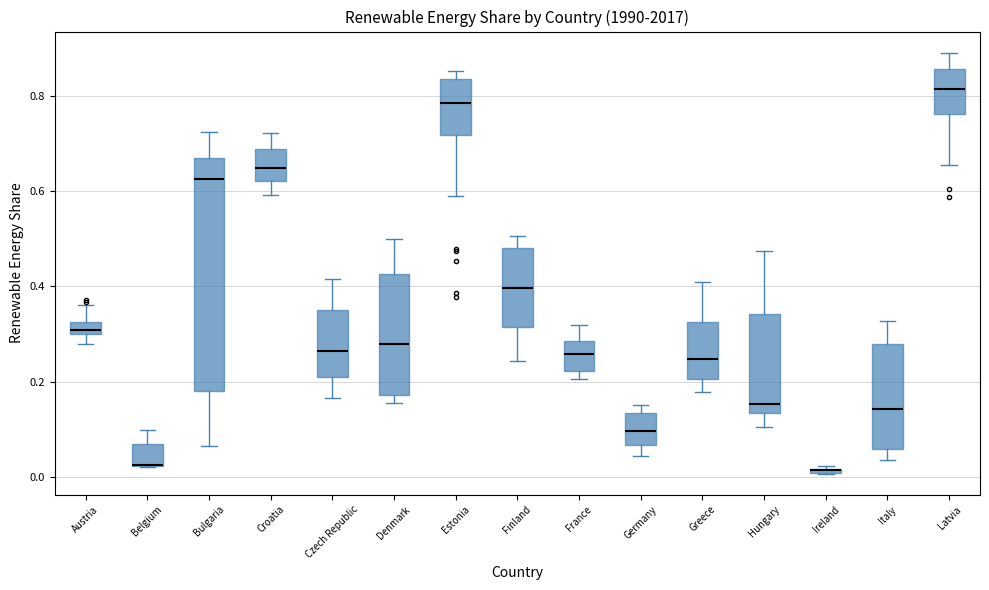

Where is the lower edge of the box for Estonia on the y-axis? The values are not printed on the chart, so give them approximately, as read against the axis.

0.72